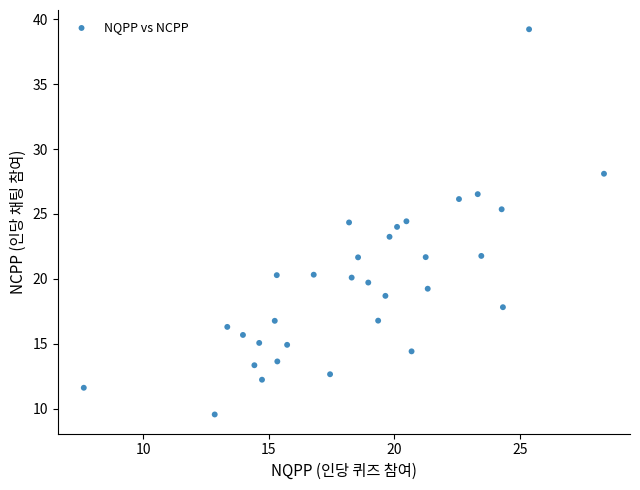

What is the range of X values (max minus min)?

20.7